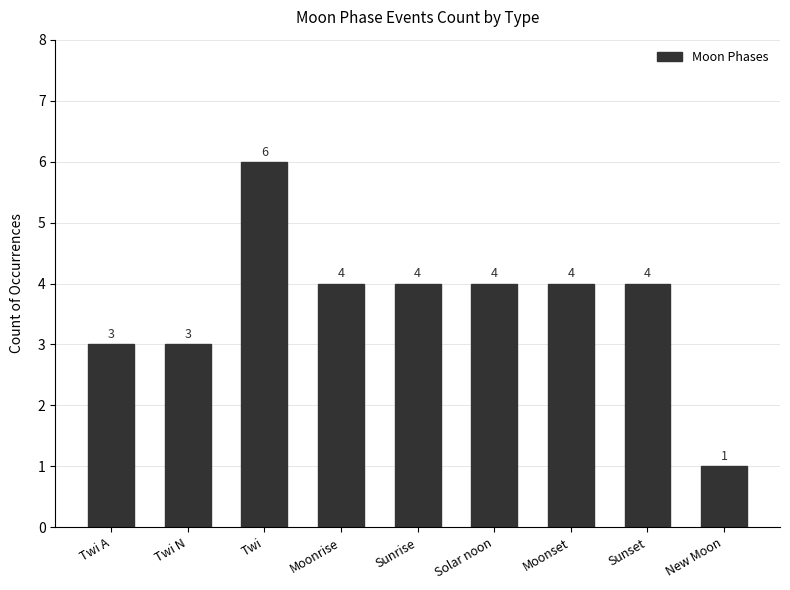

Reading right to left, list all the values displayed in this chart.

New Moon=1	Sunset=4	Moonset=4	Solar noon=4	Sunrise=4	Moonrise=4	Twi=6	Twi N=3	Twi A=3